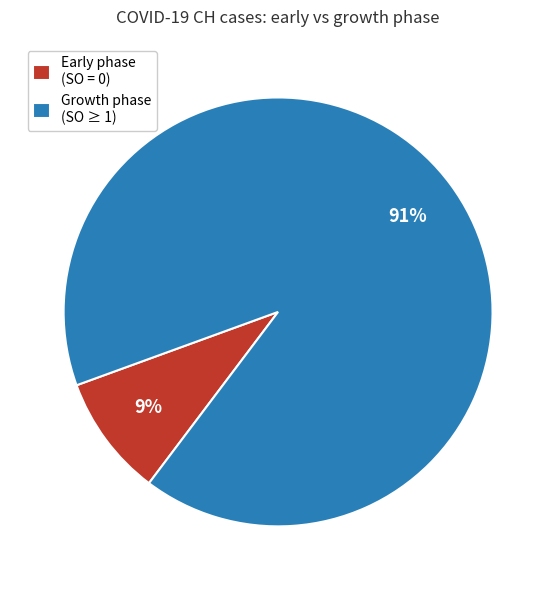

To the nearest percent, what is the difference between the largest and smallest slice percentages?

82%